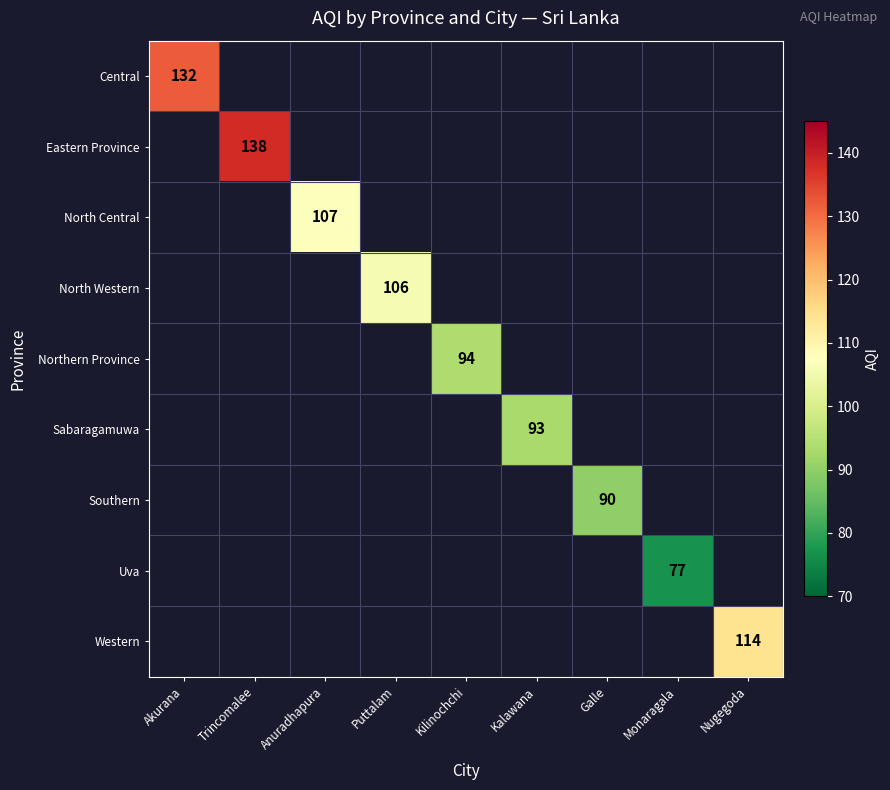

The value of Eastern Province at Trincomalee is 138. True or false?

True